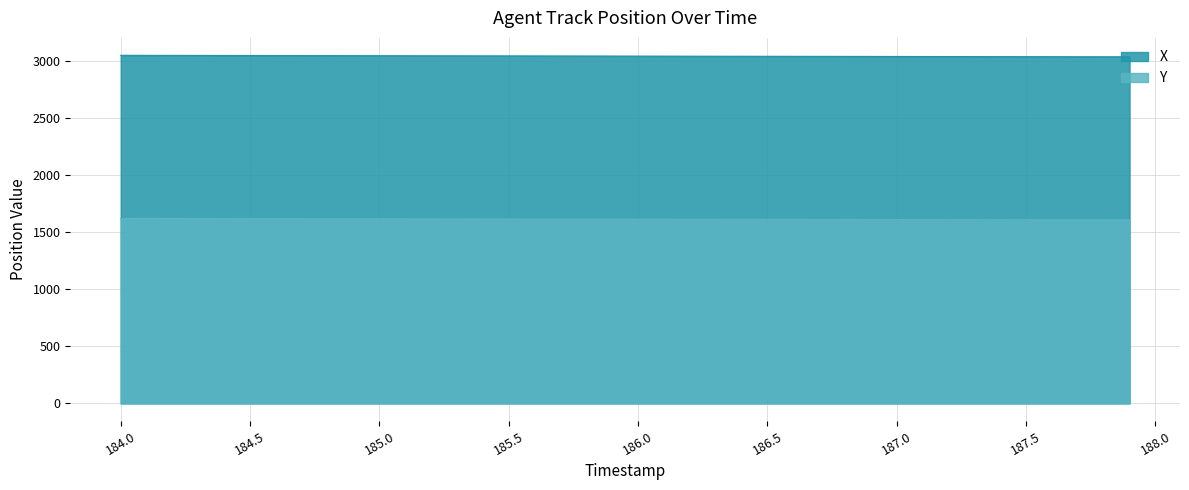

How many categories are shown in the chart?

40